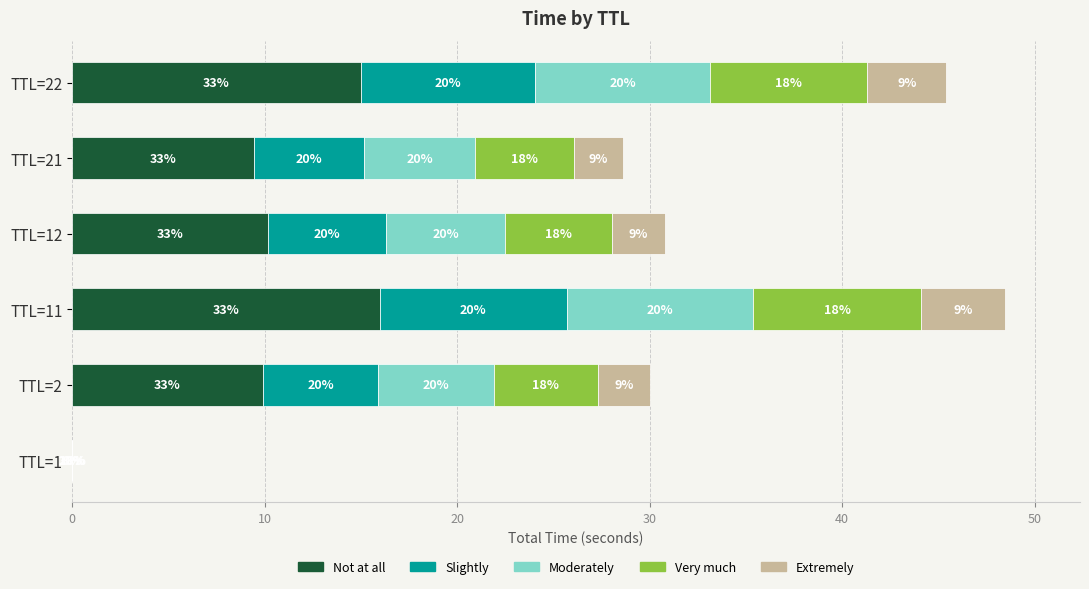

What are all the series names shown in the legend?

Not at all, Slightly, Moderately, Very much, Extremely